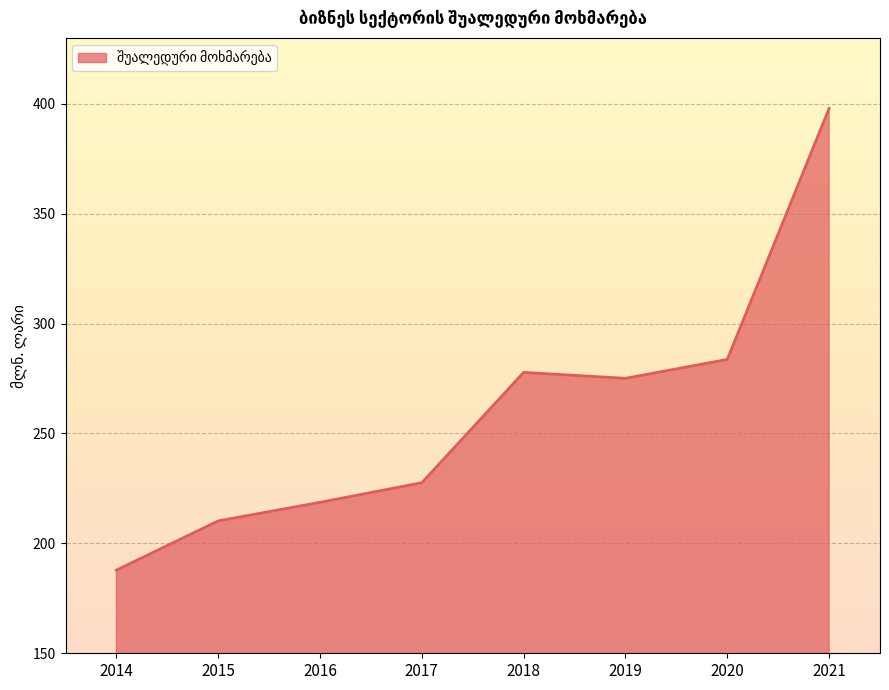

Reading left to right, list all the values displayed in this chart.

187.8	210.2	218.7	227.6	277.8	275.1	283.7	397.9